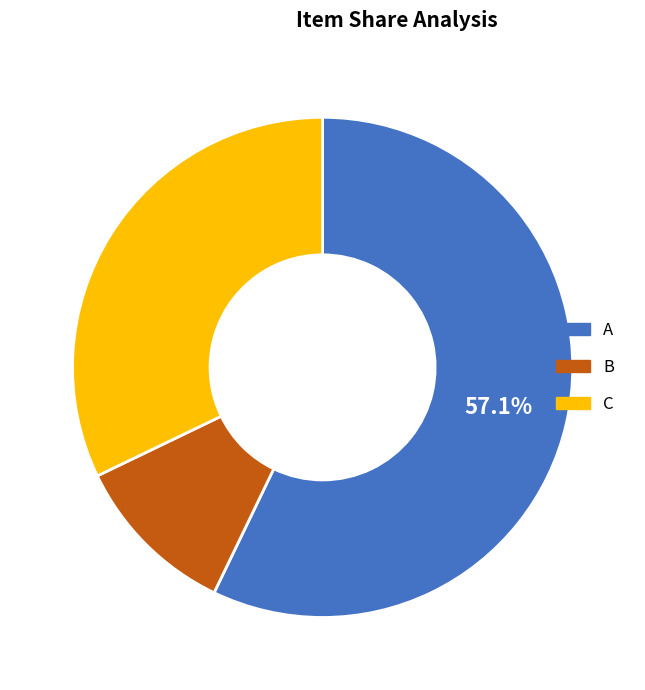

What is the largest slice in the pie chart?

A